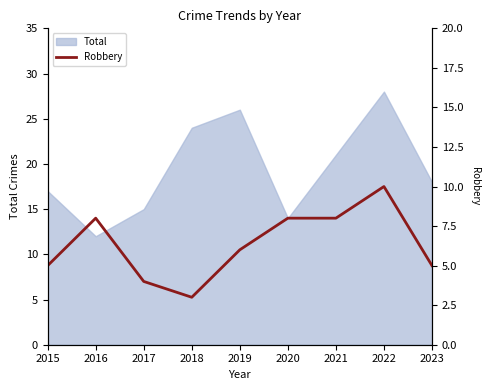

Which has a higher value, 2015 or 2021?

2021